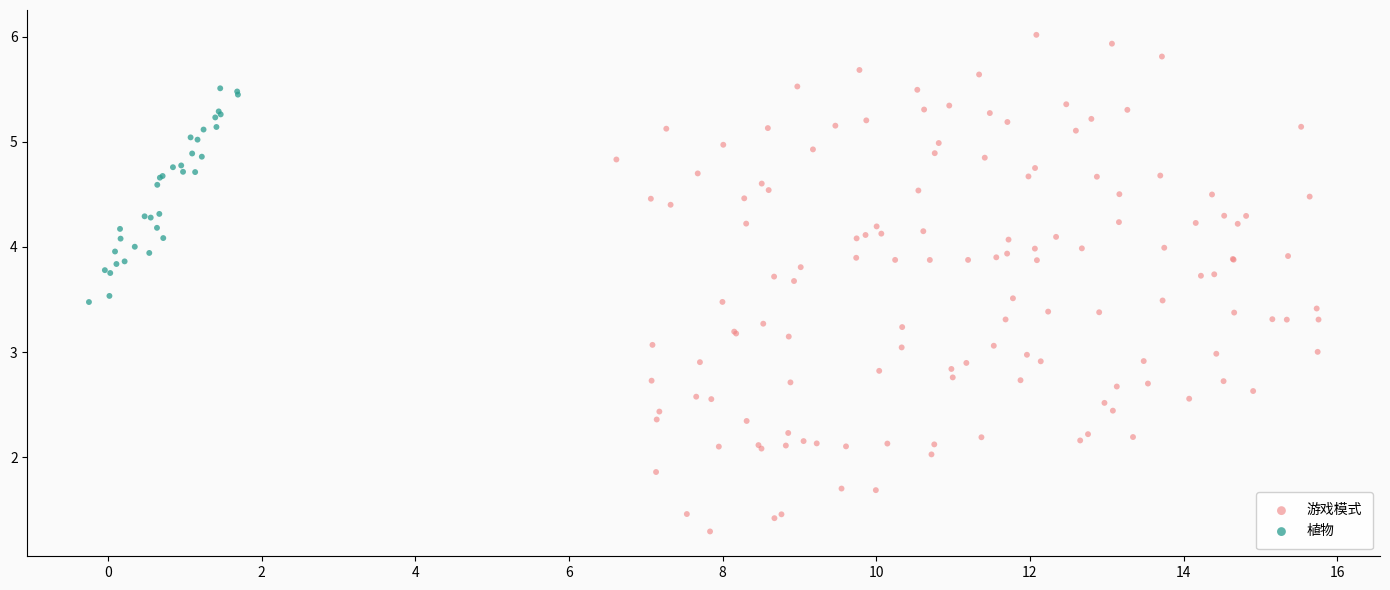

Which series has the largest Y range (max minus min)?

游戏模式